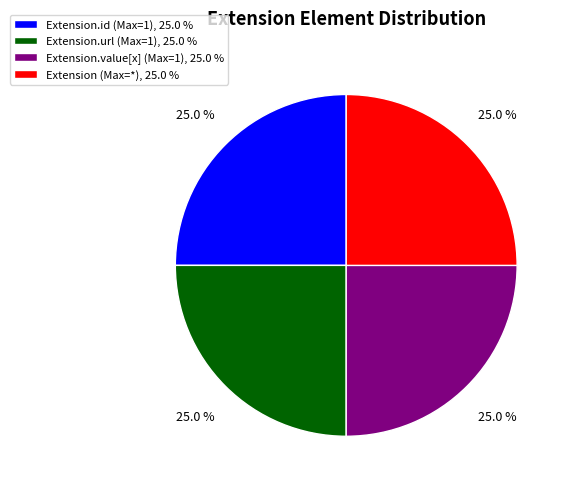

Does Extension.id (Max=1), 25.0 % account for over 50% of the chart?

No